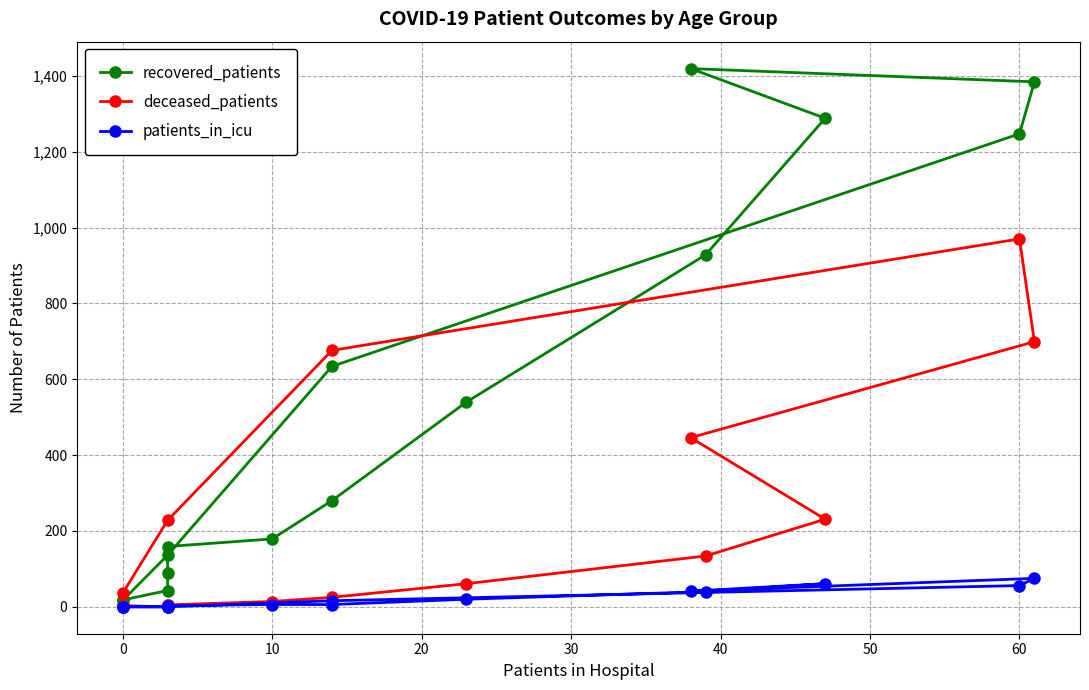

True or false: deceased_patients and patients_in_icu cross at least once.

False